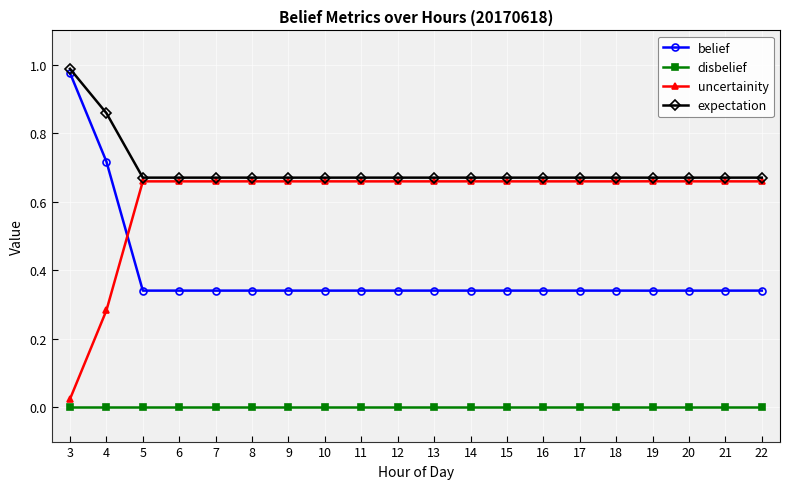

True or false: uncertainity has more than 1 interior local peaks.

True